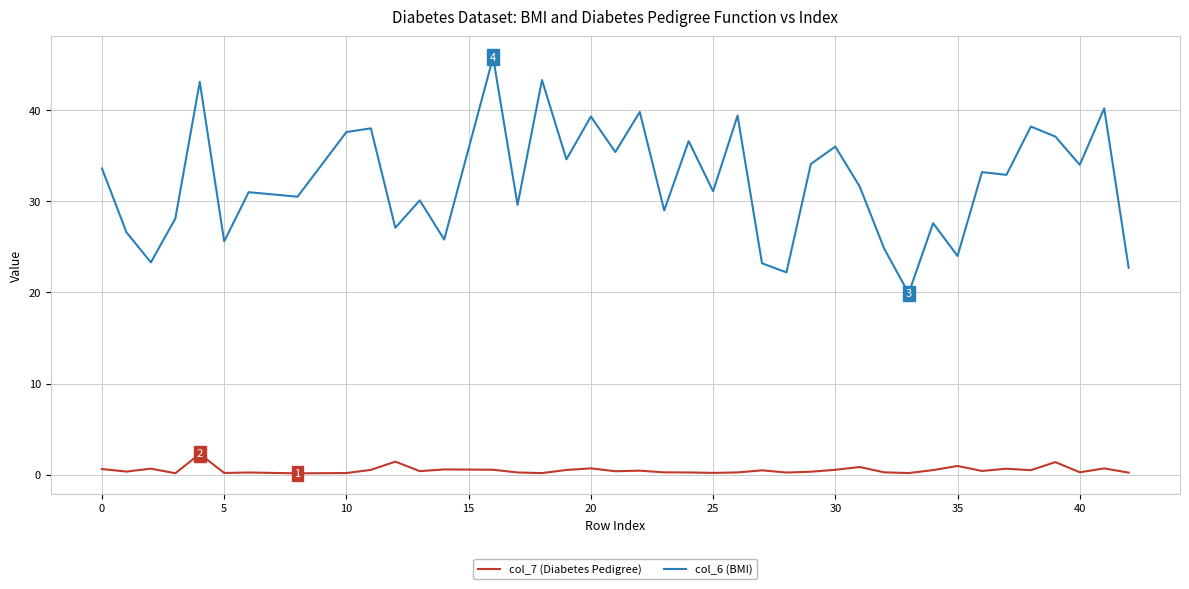

Rank the series by their average value, from lowest to highest.

col_7 (Diabetes Pedigree), col_6 (BMI)